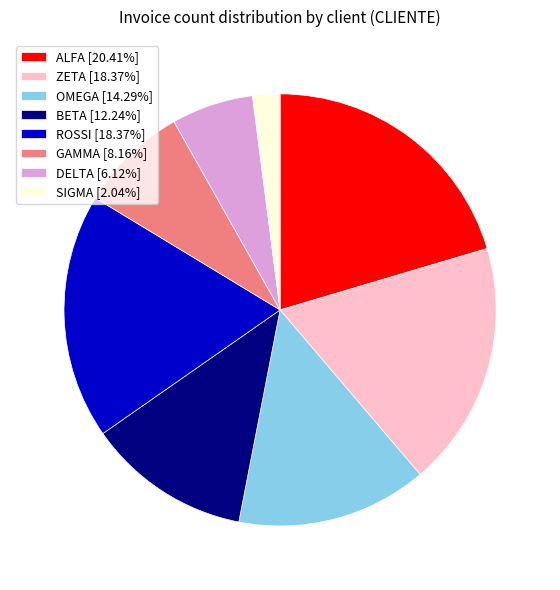

Combined, do GAMMA [8.16%] and ALFA [20.41%] account for over 50%?

No